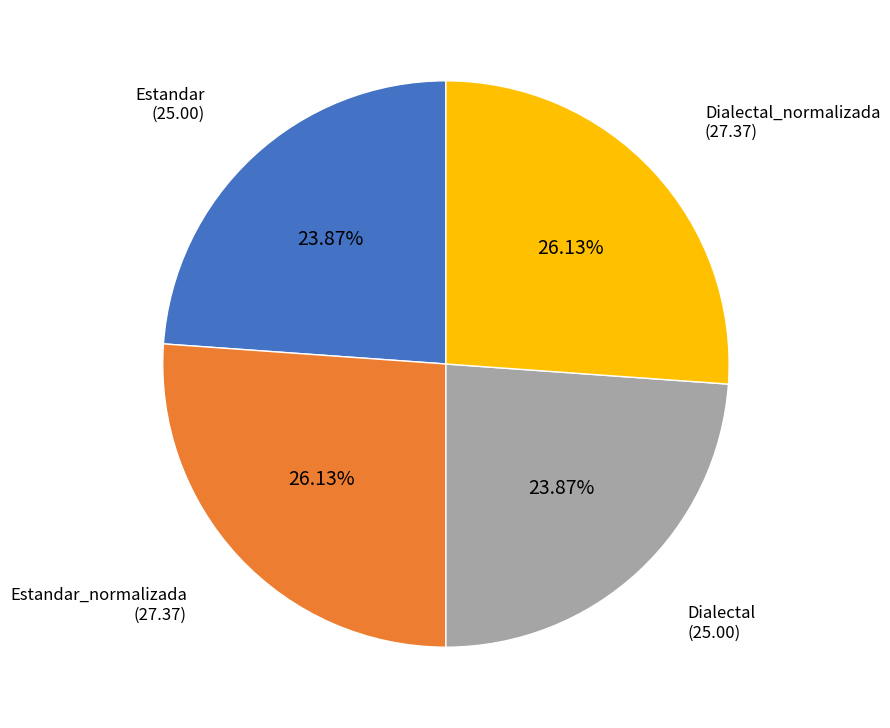

Is there any slice that represents more than half of the pie?

No